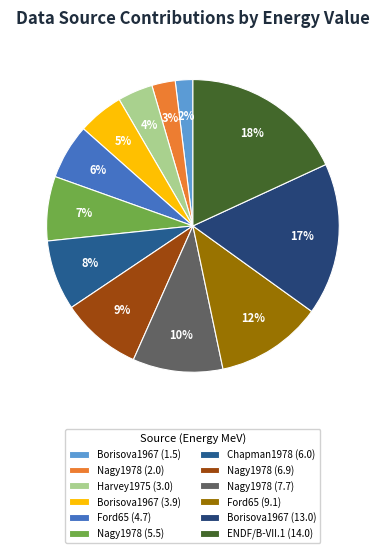

To the nearest percent, what percentage of the pie is Chapman1978 (6.0)?

8%